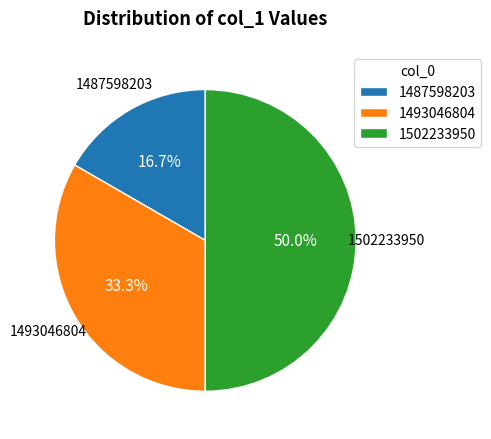

Which category has the smallest portion of the pie?

1487598203